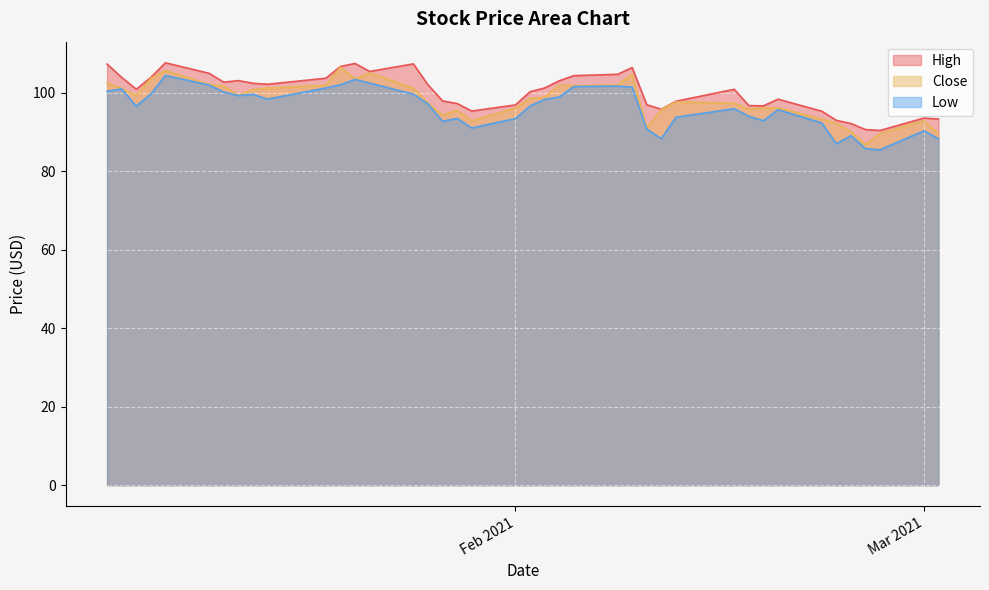

In High, how many points are higher than both neighbors (excluding endpoints)?

8